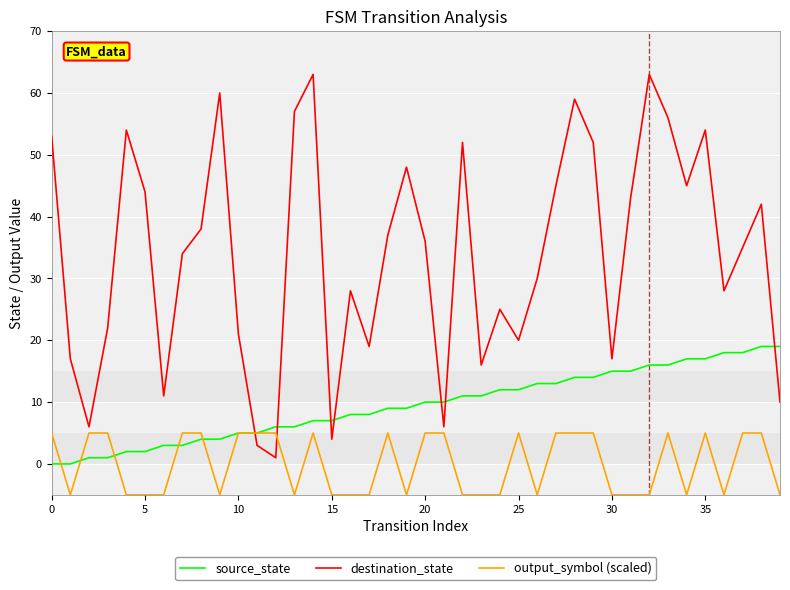

List the series in order of their overall mean, highest first.

destination_state, source_state, output_symbol (scaled)